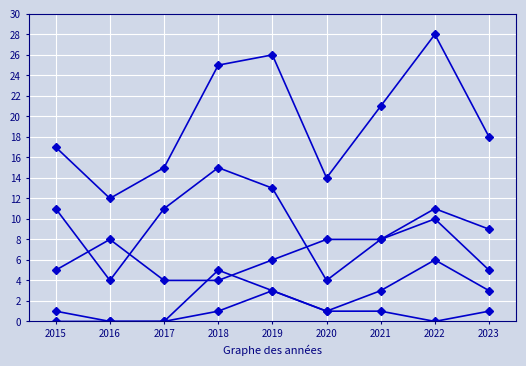

Between 2022 and 2016, which is larger?

2022